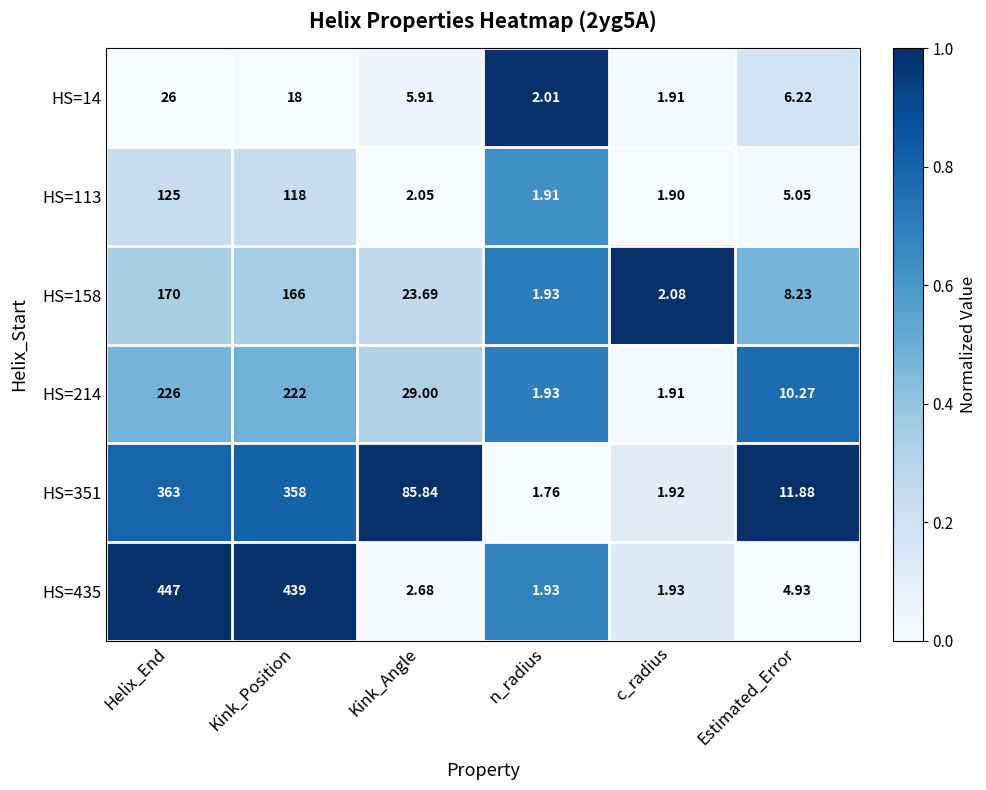

List the labels in order of HS=113 value, largest first.

Helix_End, Kink_Position, Estimated_Error, Kink_Angle, n_radius, c_radius